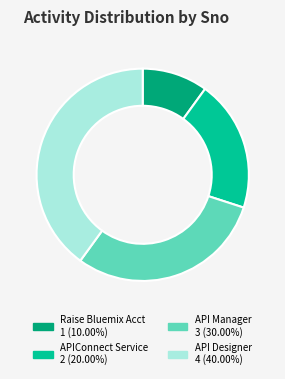

Is there any slice that represents more than half of the pie?

No